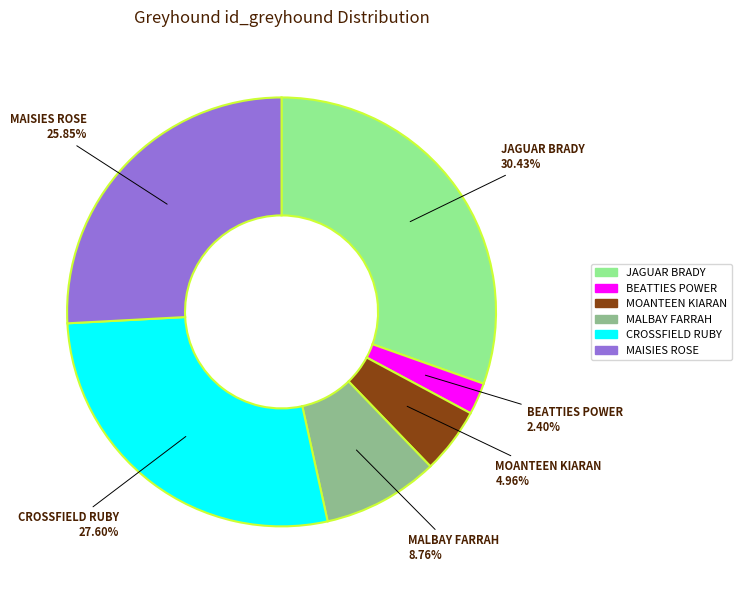

Rank the categories by value from lowest to highest.

BEATTIES POWER, MOANTEEN KIARAN, MALBAY FARRAH, MAISIES ROSE, CROSSFIELD RUBY, JAGUAR BRADY